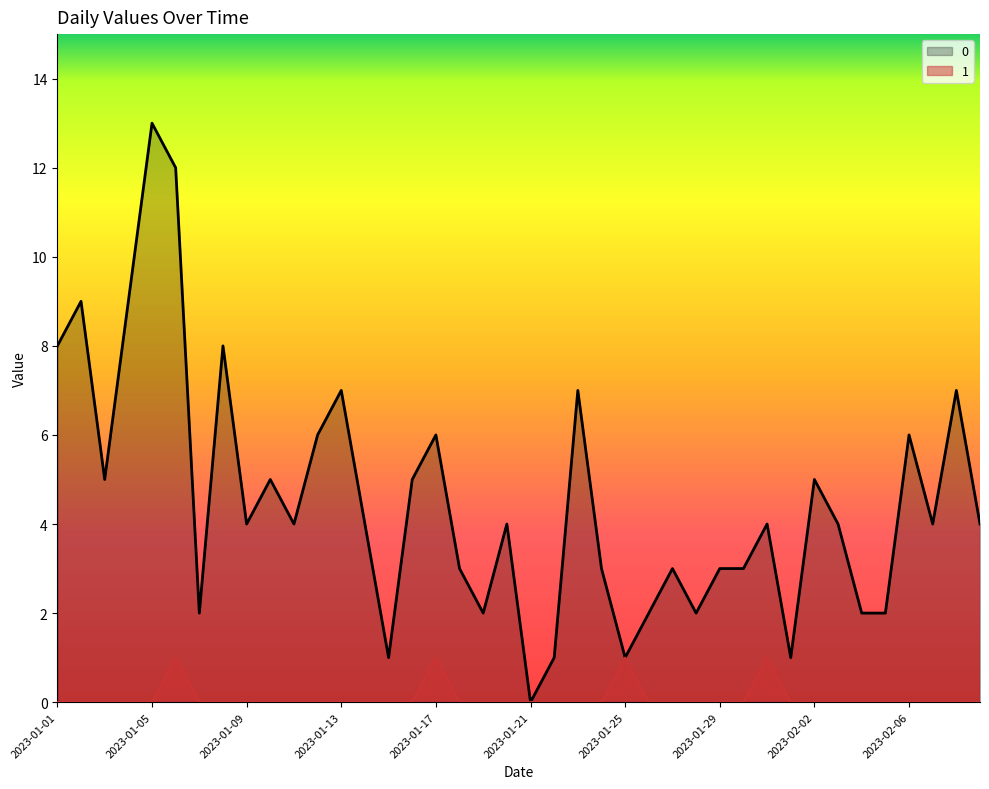

What are all the series names shown in the legend?

0, 1